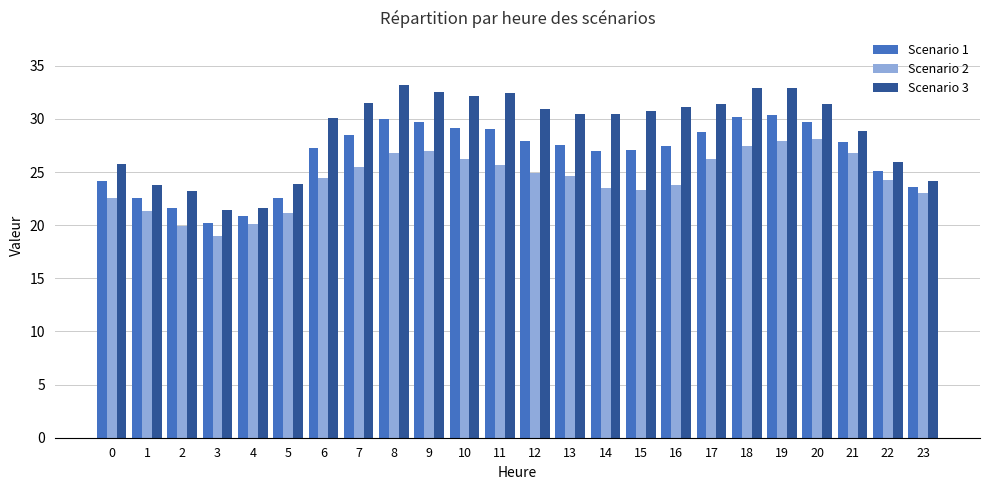

The value of Scenario 2 at 20 is 28.1. True or false?

True